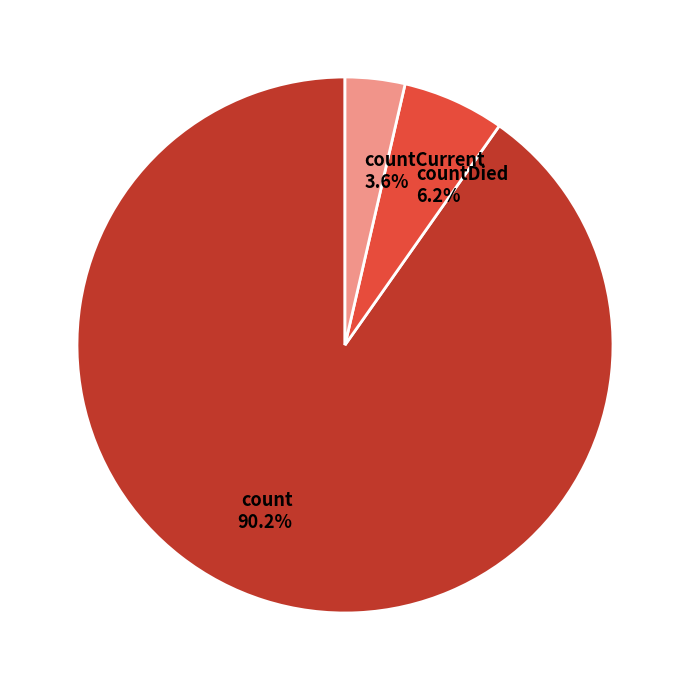

Approximately how many times larger is the value at countDied 6.2% compared to countCurrent 3.6%?

1.7